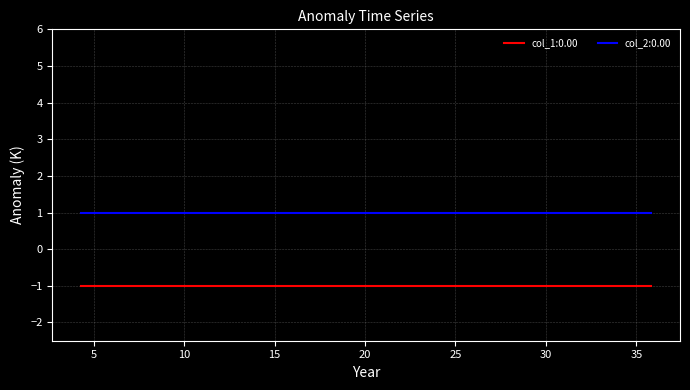

Reading left to right, extract all data points from this chart.

col_1: 0=-1	1=-1	2=-1	3=-1	4=-1	5=-1	6=-1	7=-1	8=-1	9=-1
col_2: 0=1	1=1	2=1	3=1	4=1	5=1	6=1	7=1	8=1	9=1